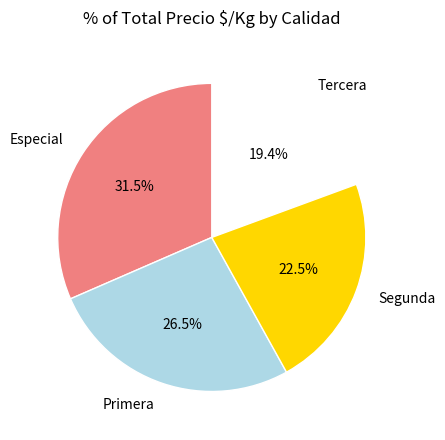

What percentage is the Tercera slice, to the nearest percent?

19%